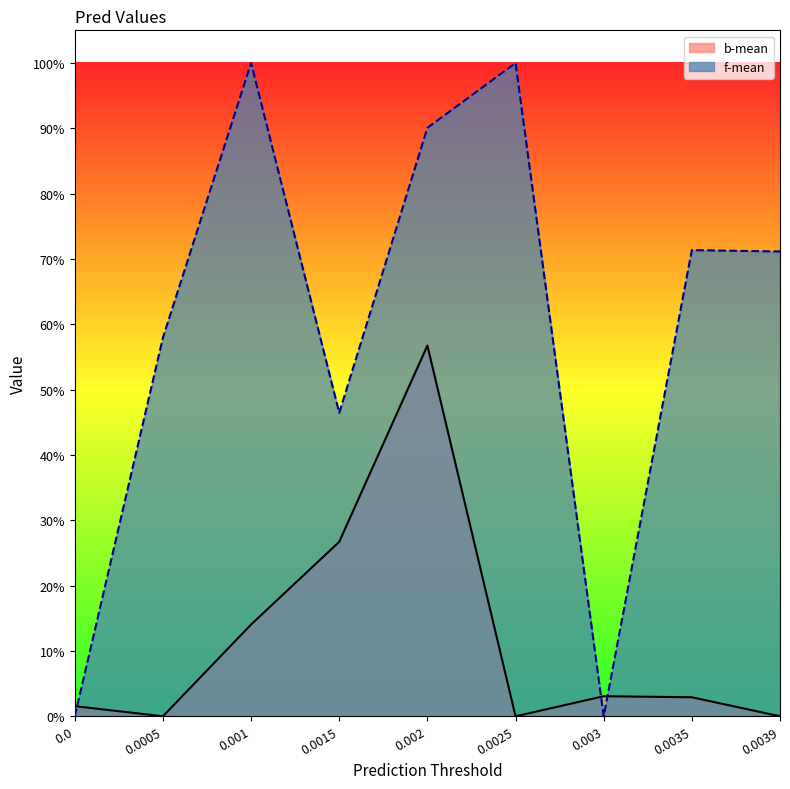

What are all the series names shown in the legend?

b-mean, f-mean